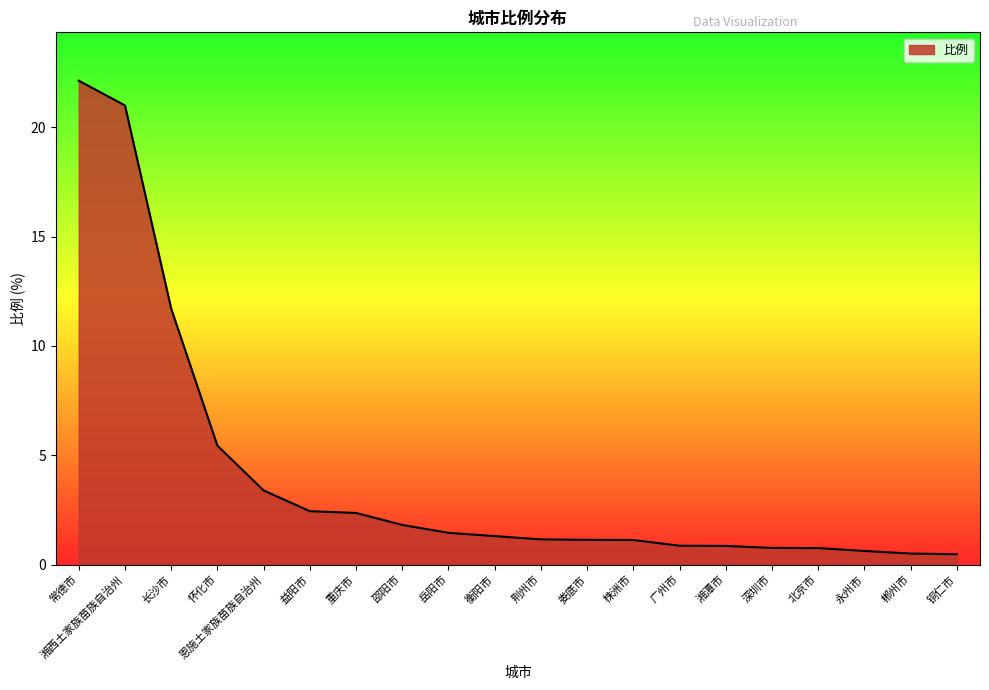

Which has a higher value, 北京市 or 邵阳市?

邵阳市